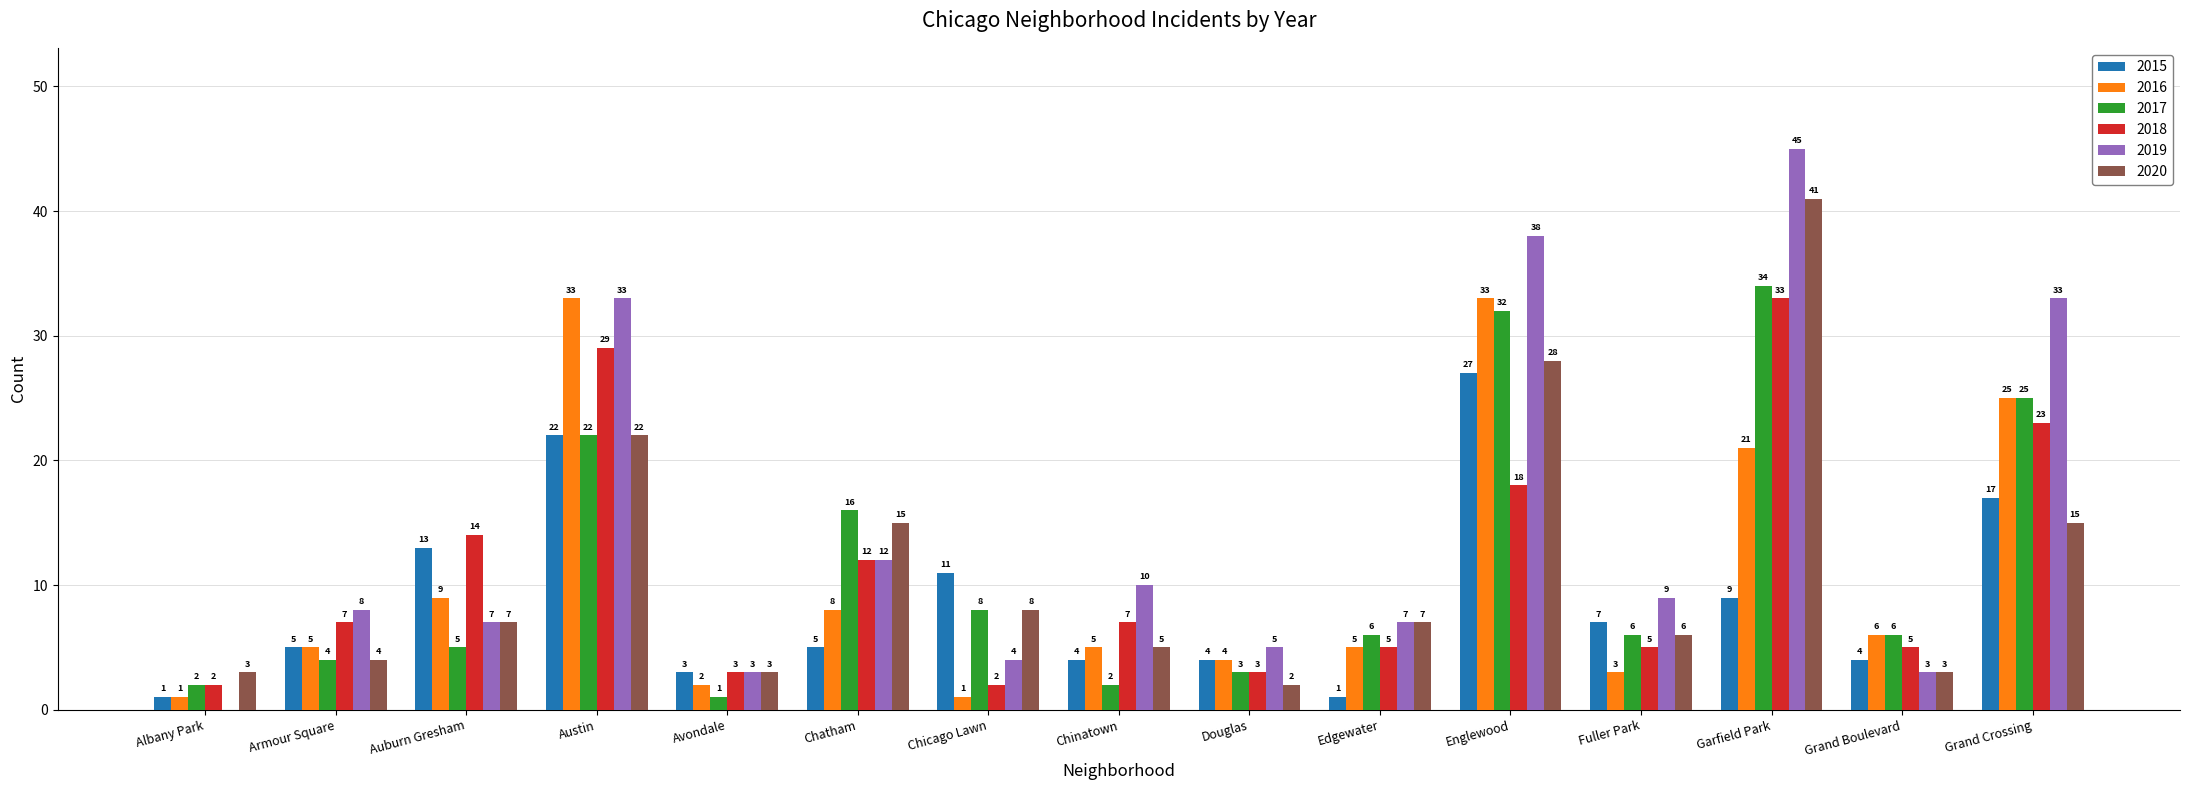

At which category is the sum across all series the highest?

Garfield Park